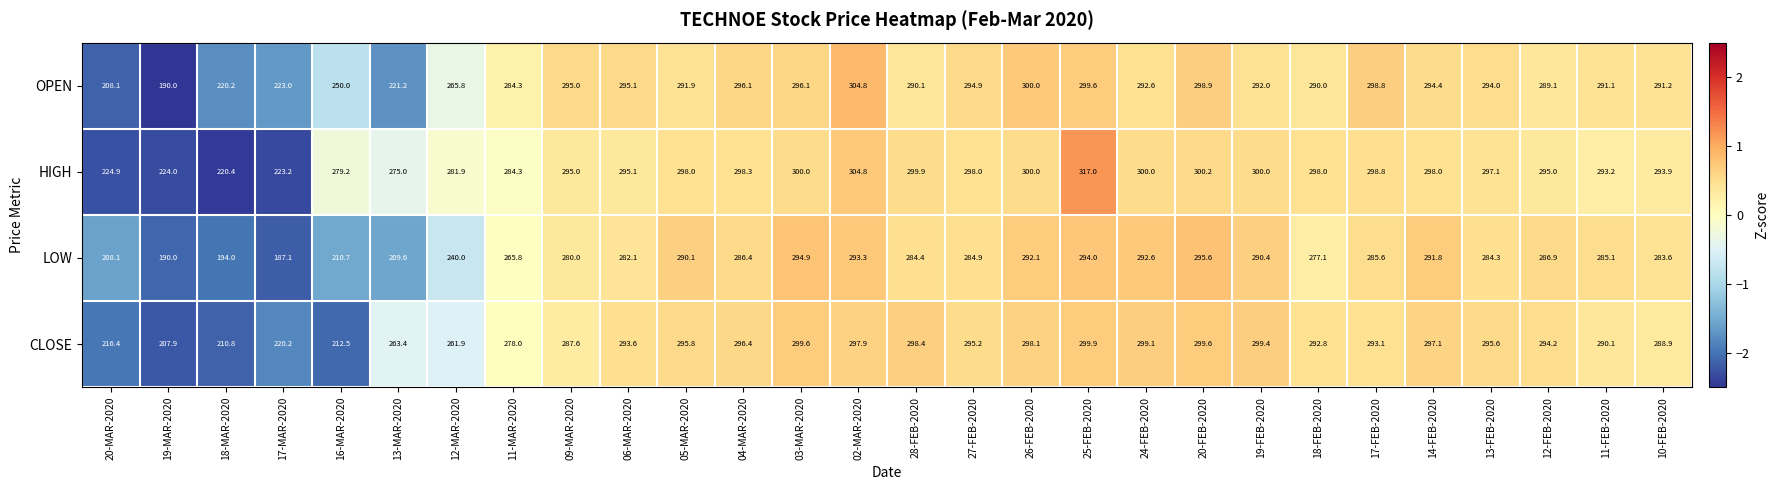

What is the sum of all CLOSE values?

7783.5